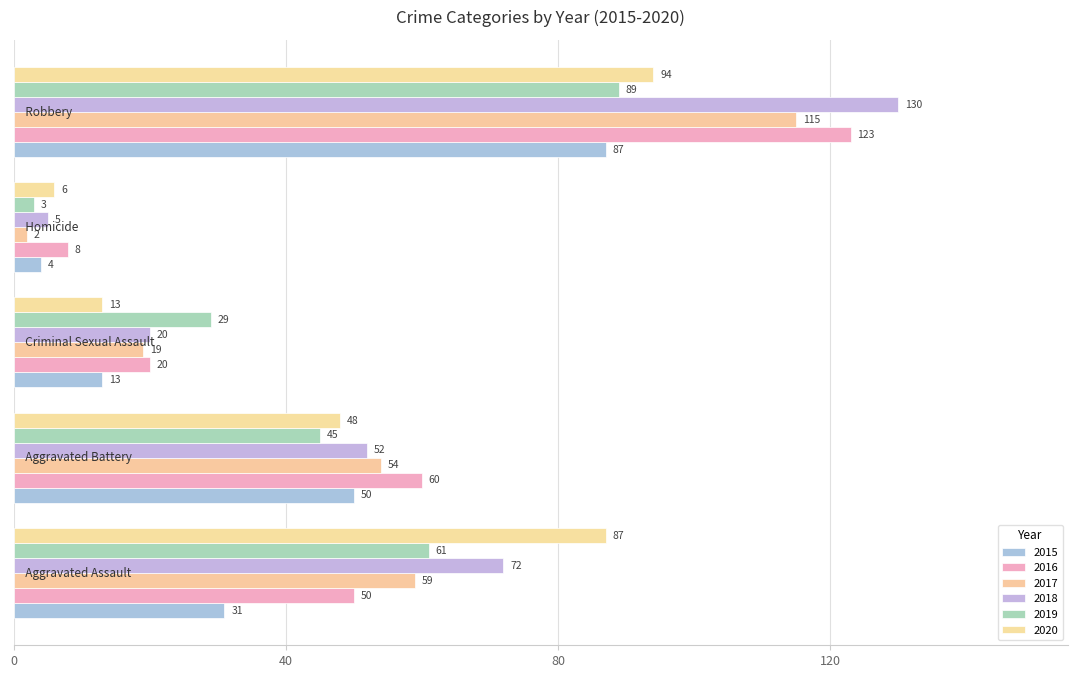

Rank the categories by 2015 value from lowest to highest.

Homicide, Criminal Sexual Assault, Aggravated Assault, Aggravated Battery, Robbery